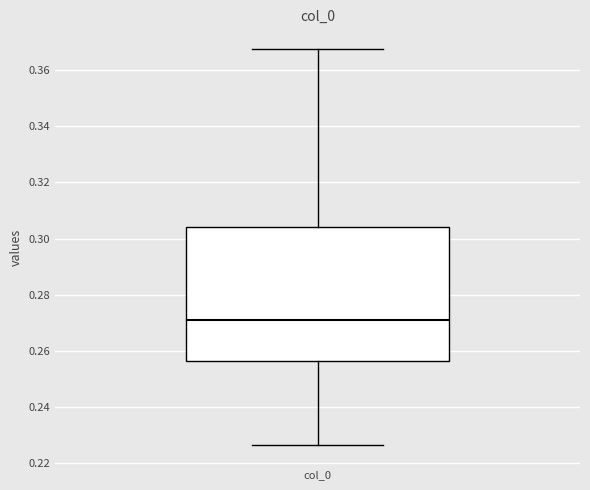

Where does the upper whisker of the box for col_0 end on the y-axis? The values are not printed on the chart, so give them approximately, as read against the axis.

0.368